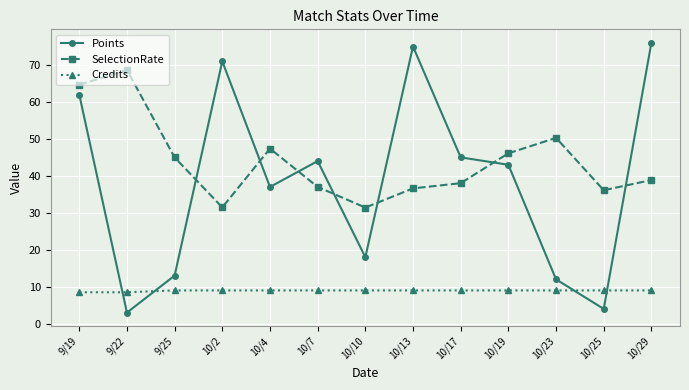

Rank the series by their maximum value, from lowest to highest.

Credits, SelectionRate, Points